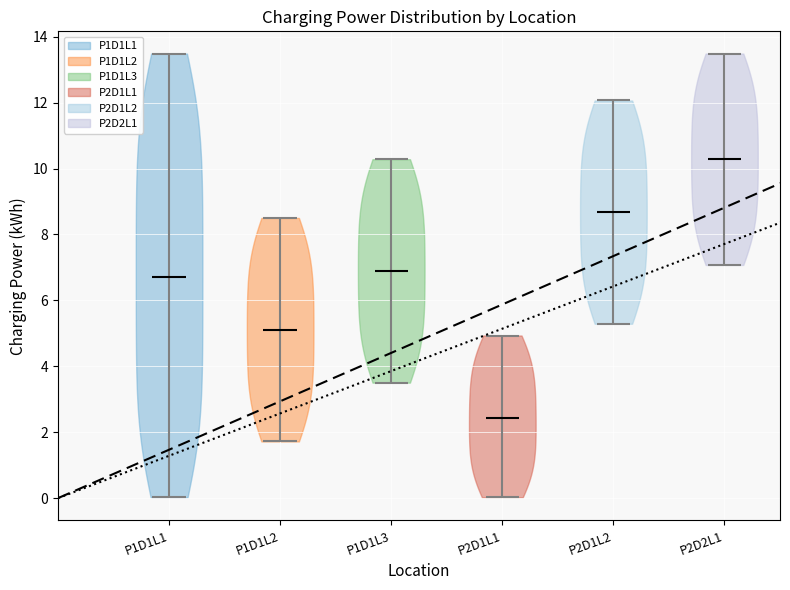

Reading left to right, read every violin against the y-axis: where its median line is, and the lowest and highest points it reaches. The values are not printed on the chart, so give them approximately, as read against the axis.

P1D1L1: median line 6.8, lowest point 0.0, highest point 13.4
P1D1L2: median line 5.2, lowest point 1.8, highest point 8.6
P1D1L3: median line 6.8, lowest point 3.6, highest point 10.2
P2D1L1: median line 2.4, lowest point 0.0, highest point 5.0
P2D1L2: median line 8.6, lowest point 5.2, highest point 12.0
P2D2L1: median line 10.2, lowest point 7.0, highest point 13.4